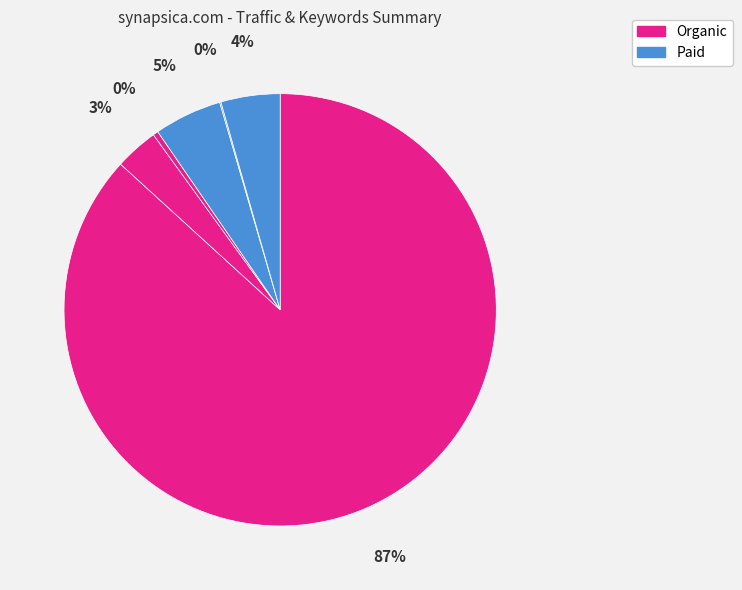

How many slices are in this pie chart?

6